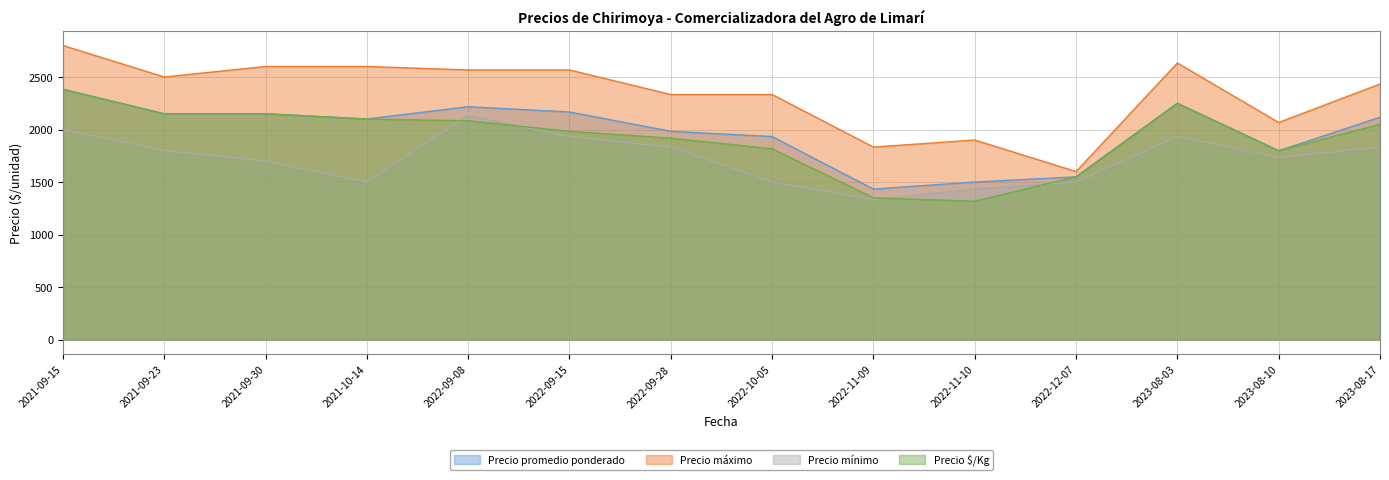

Where is Precio $/Kg nearest to the value 1850?

2022-10-05